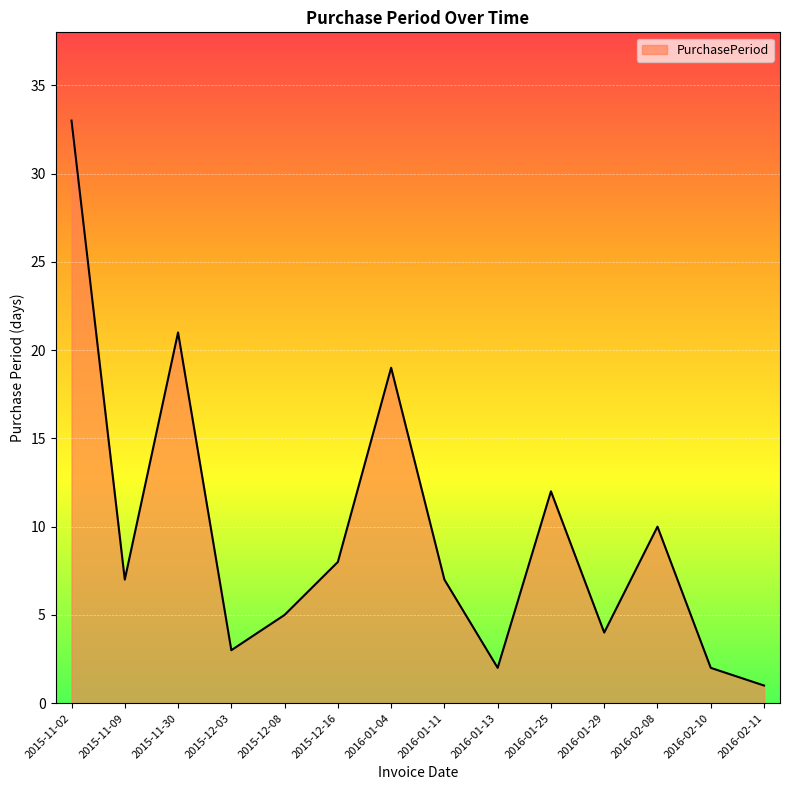

How many lines are shown in the chart?

1